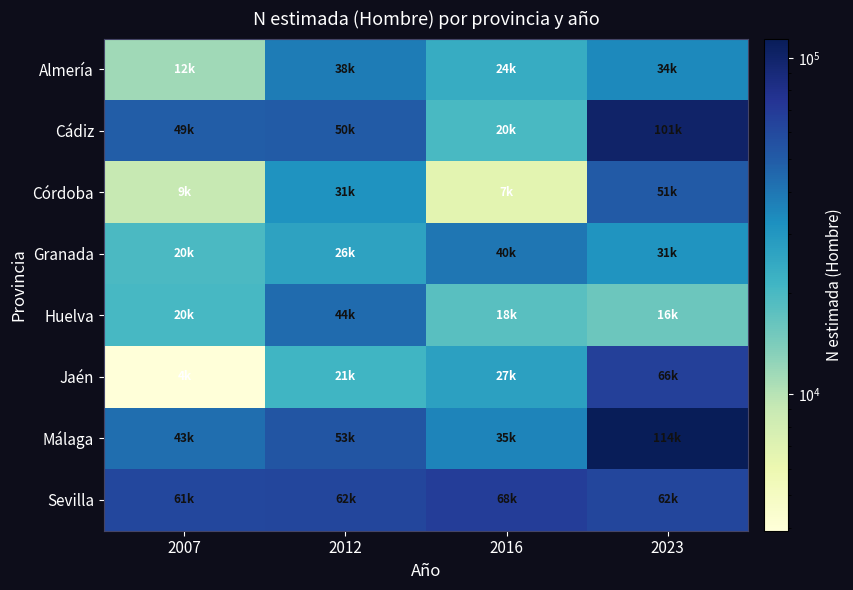

Which series has the widest spread of values?

Cádiz